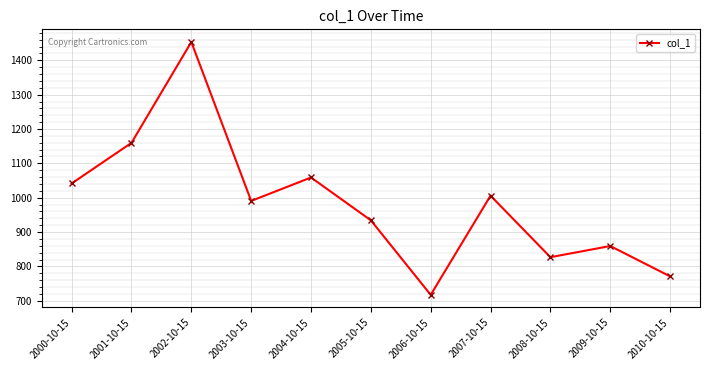

What is the minimum value shown in the chart?

717.2